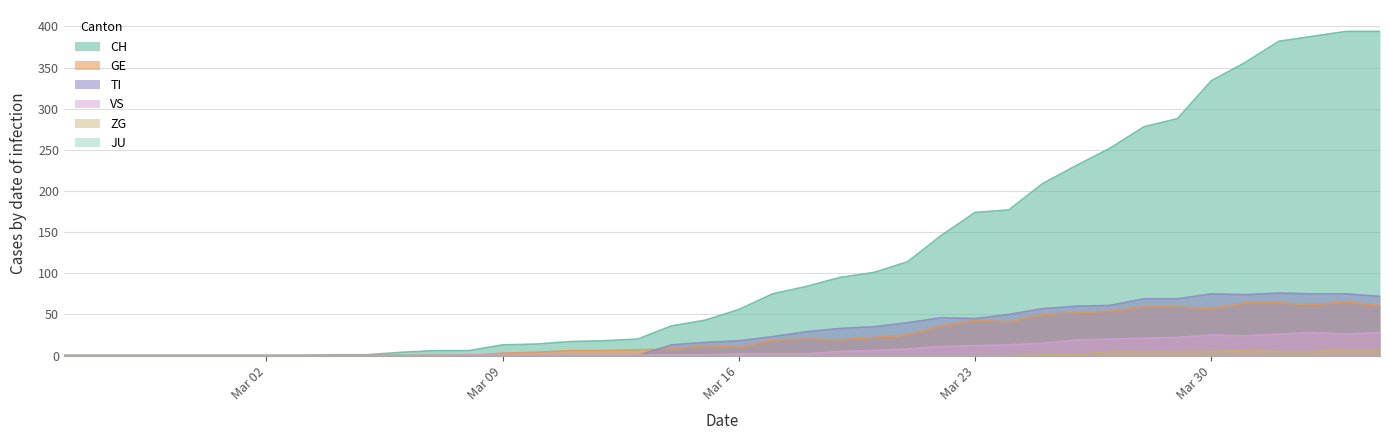

True or false: CH and VS cross at least once.

False